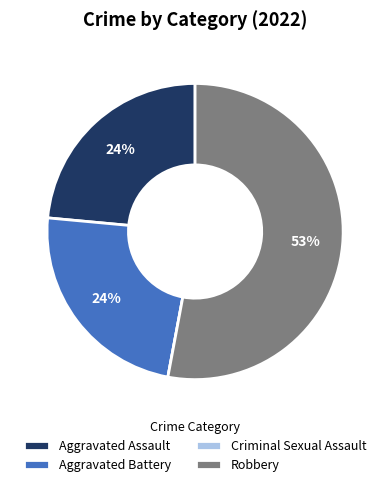

Which category has the biggest portion of the pie?

Robbery